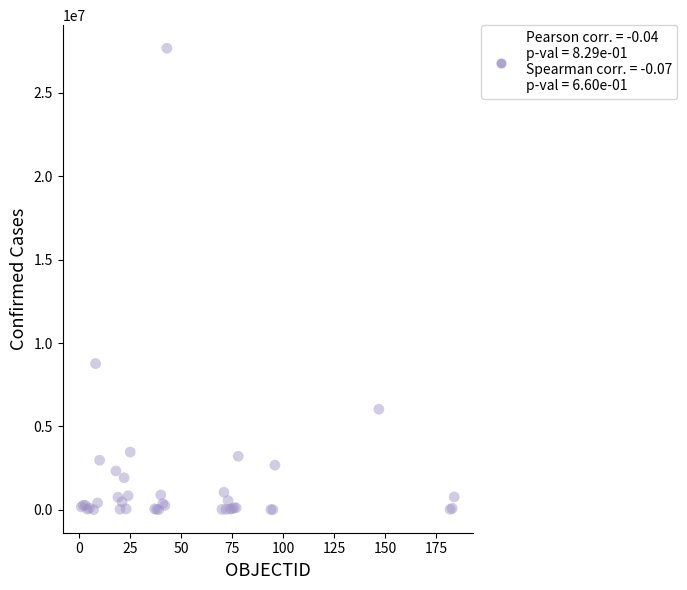

What Y value in the scatter plot is closest to 13842342?

8766174